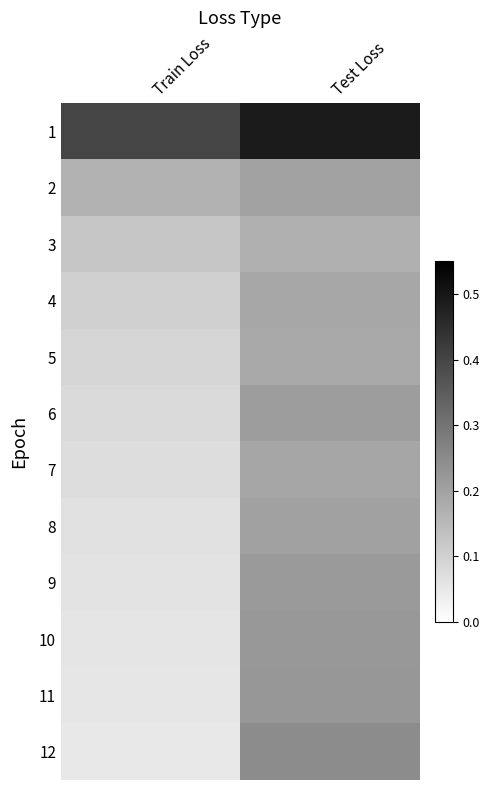

Count the number of categories in the chart.

2